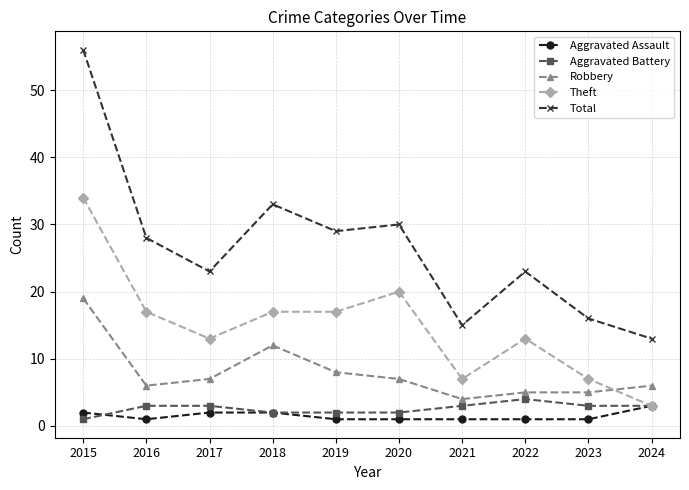

Which series has the largest total across all categories?

Total